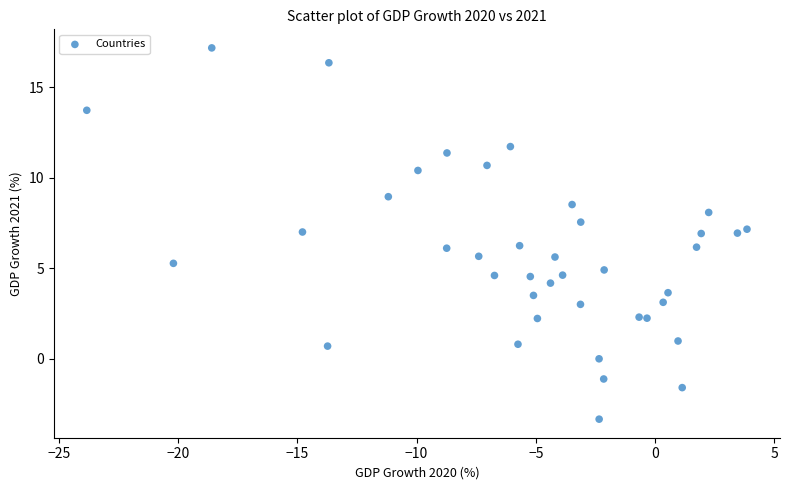

What is the range of Y values (max minus min)?

20.5